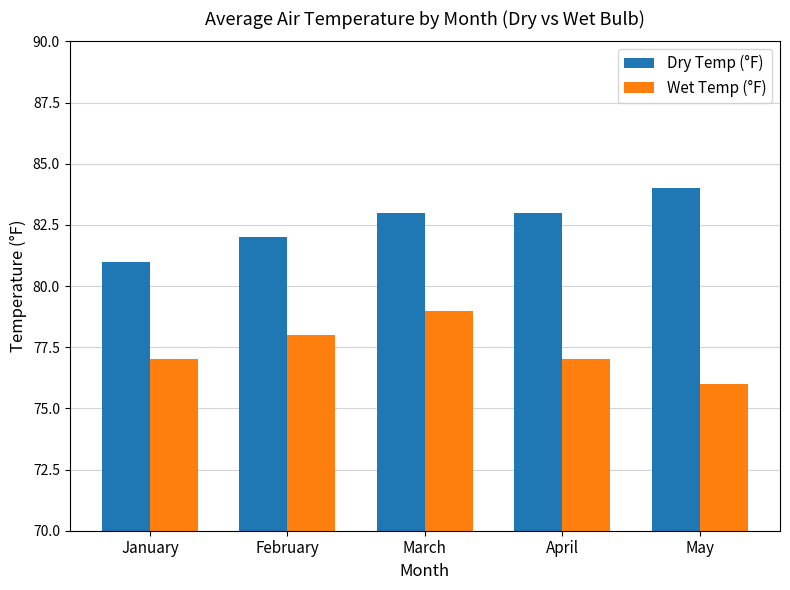

At which category does the chart reach its minimum across all series?

May